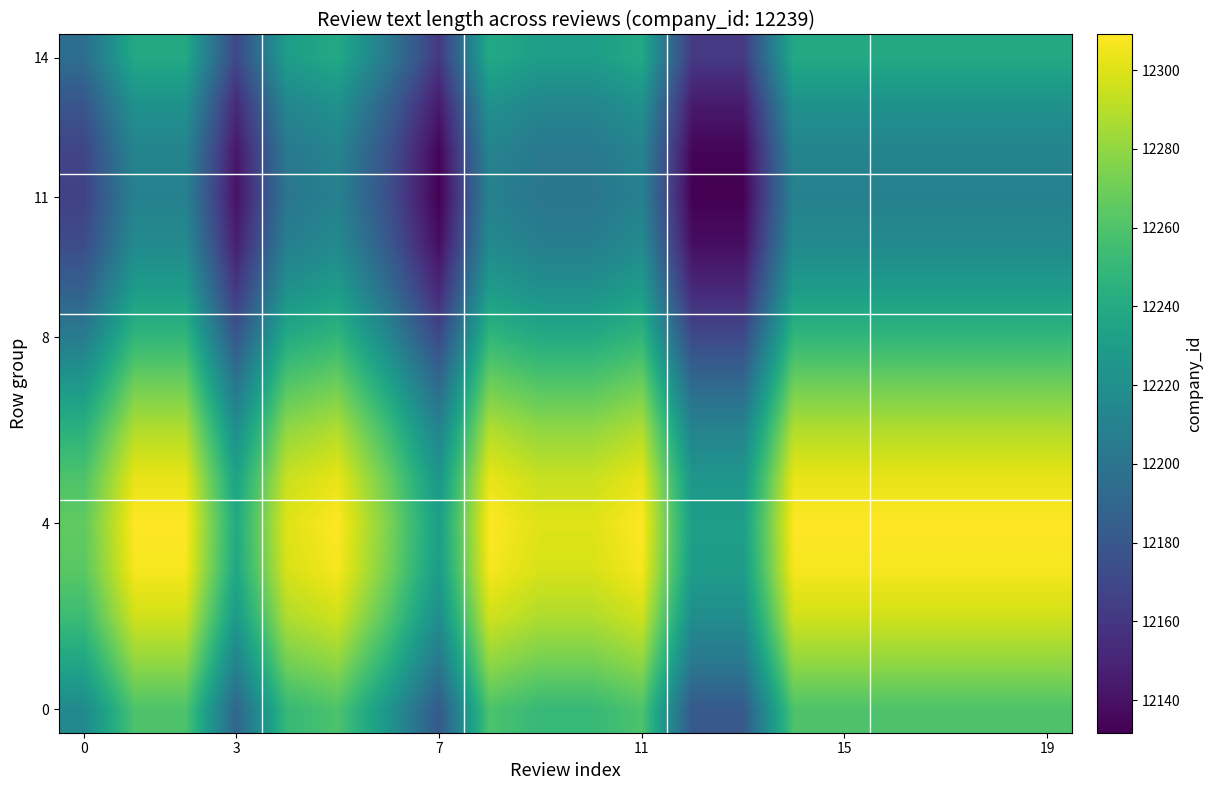

Which series has the largest total across all categories?

4